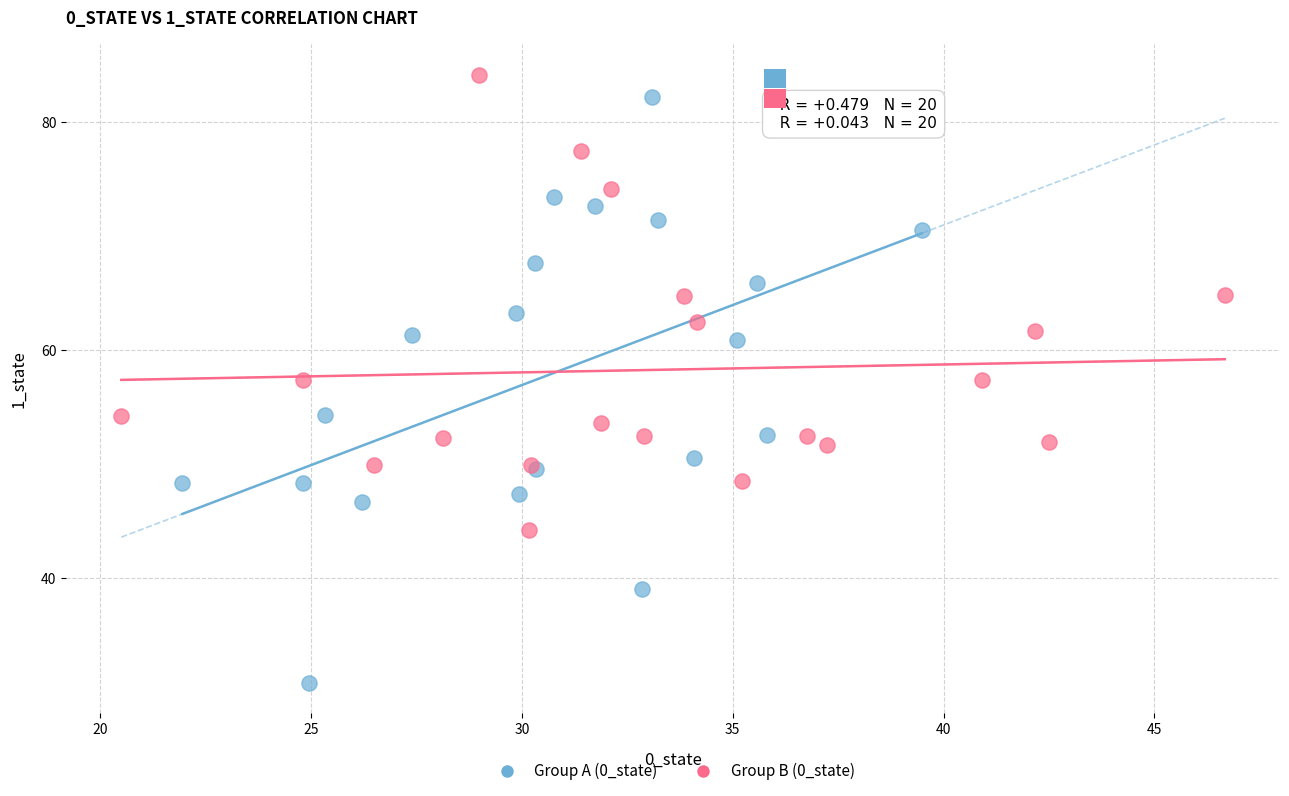

Which series reaches the minimum Y coordinate?

Group A (0_state)